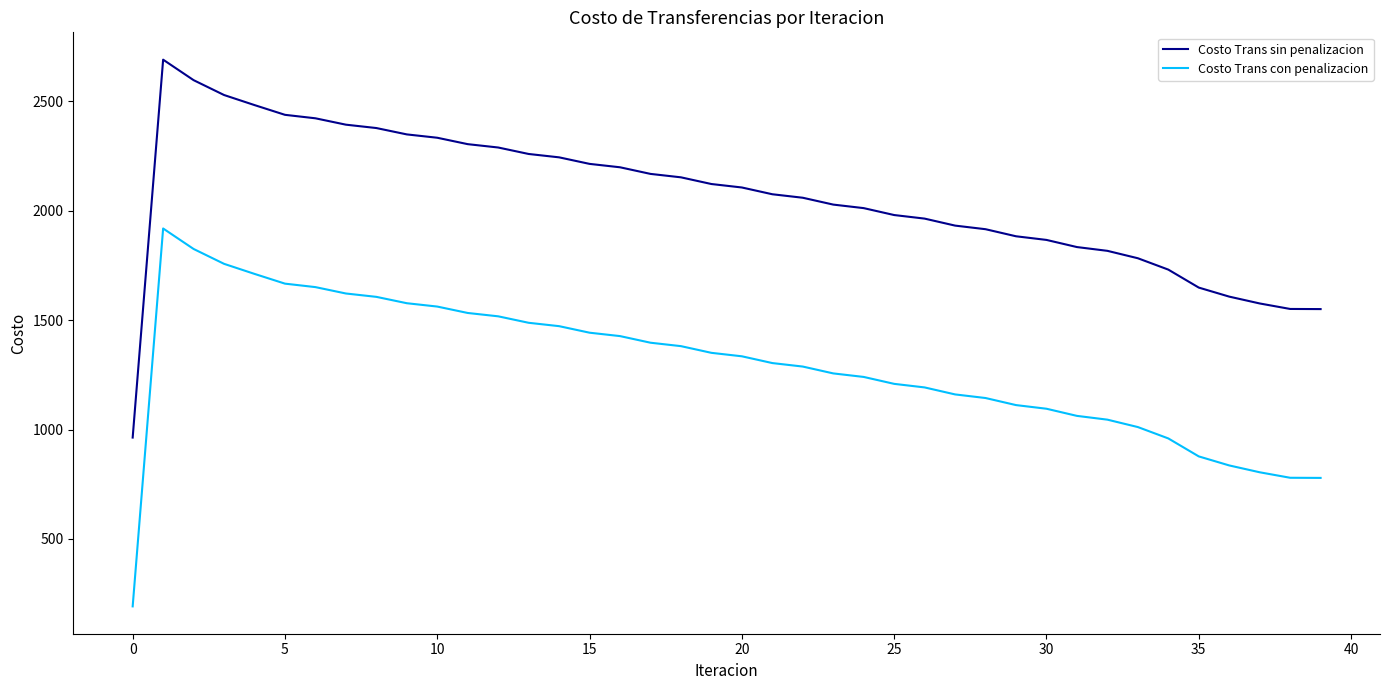

What is the lowest value of the Costo Trans sin penalizacion series?

963.6